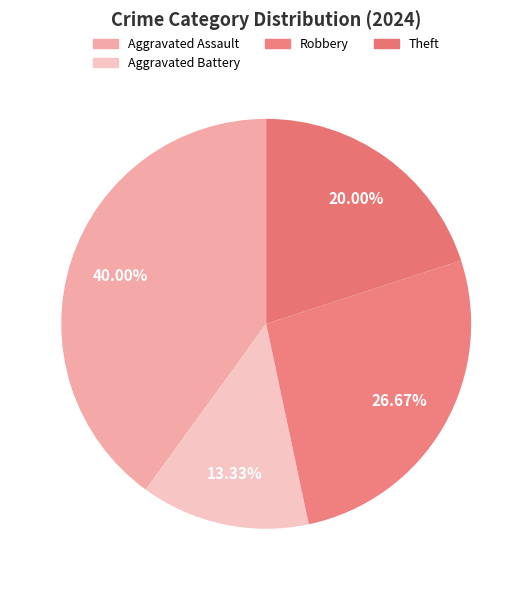

How many slices are in this pie chart?

4